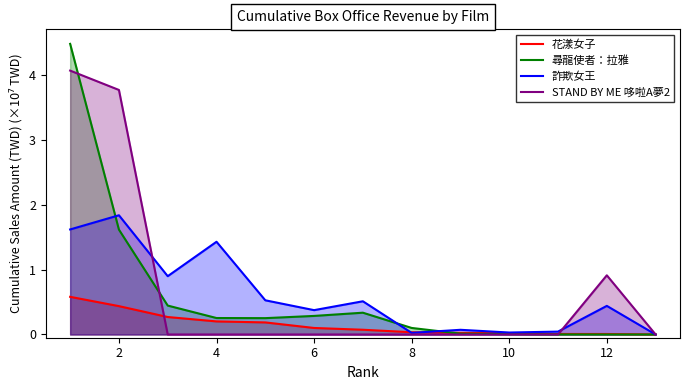

Is the value of STAND BY ME 哆啦A夢2 at 2 greater than the value of 花漾女子 at 8?

Yes